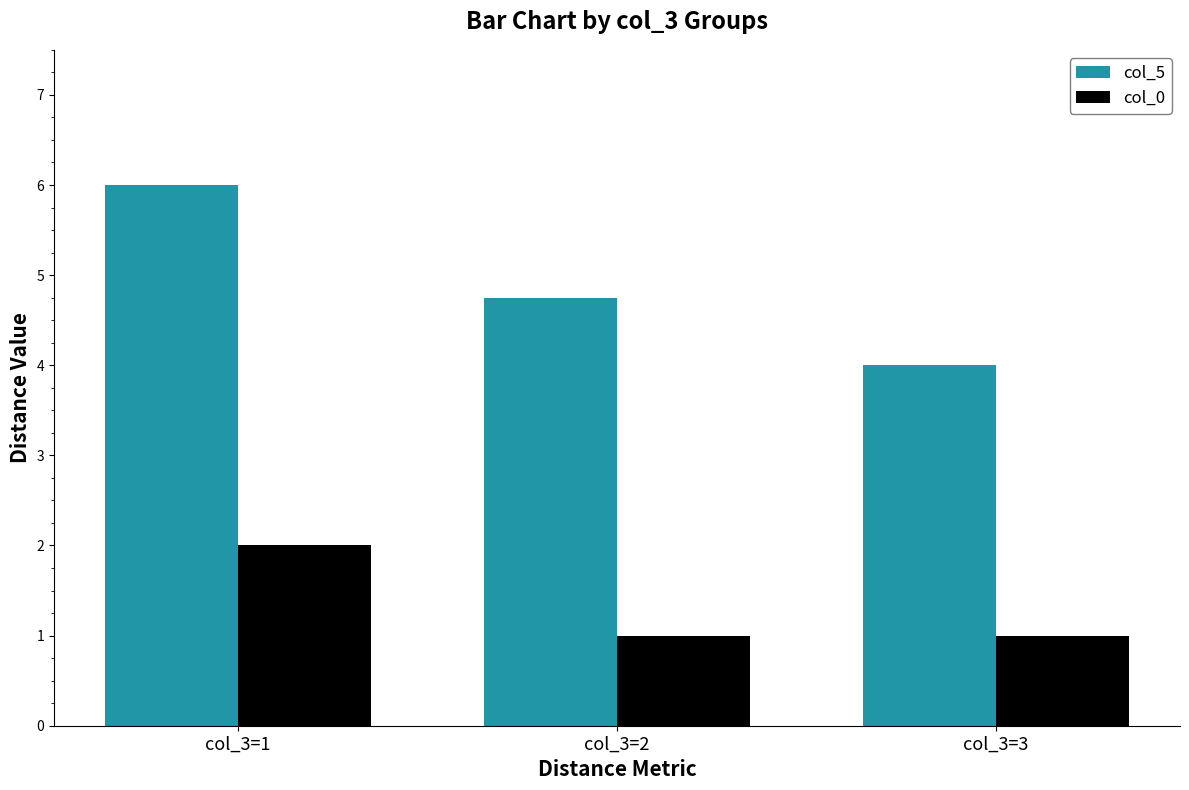

Is it true that col_5 equals 2.0 at col_3=2?

False